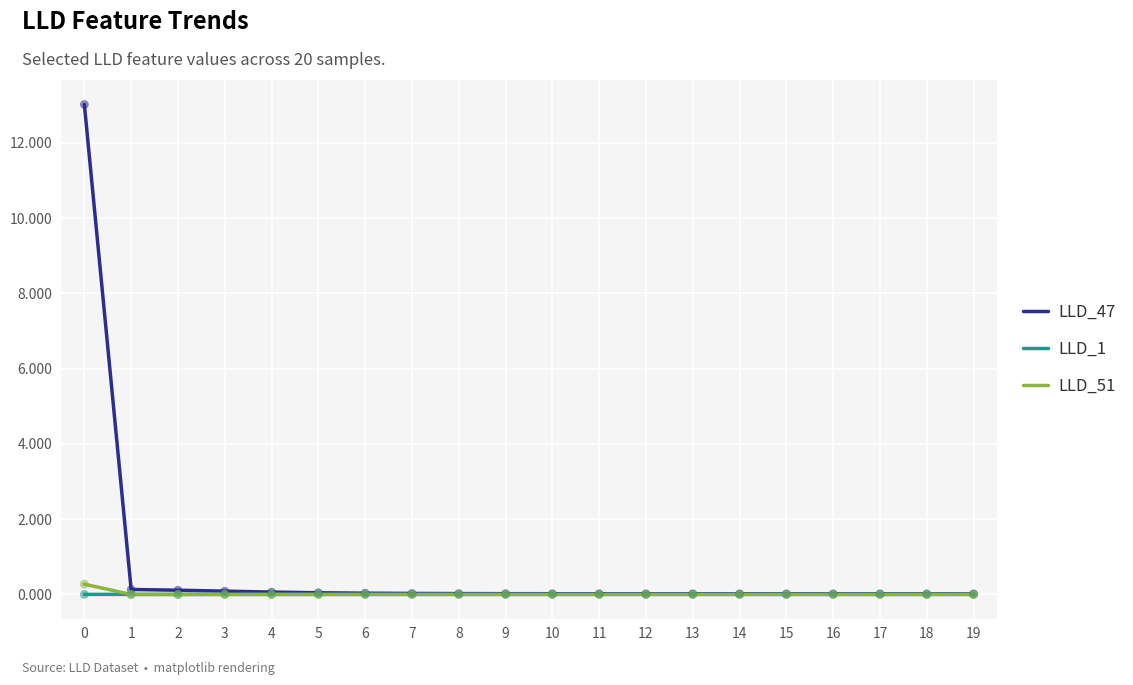

Which series has the largest total across all categories?

LLD_47